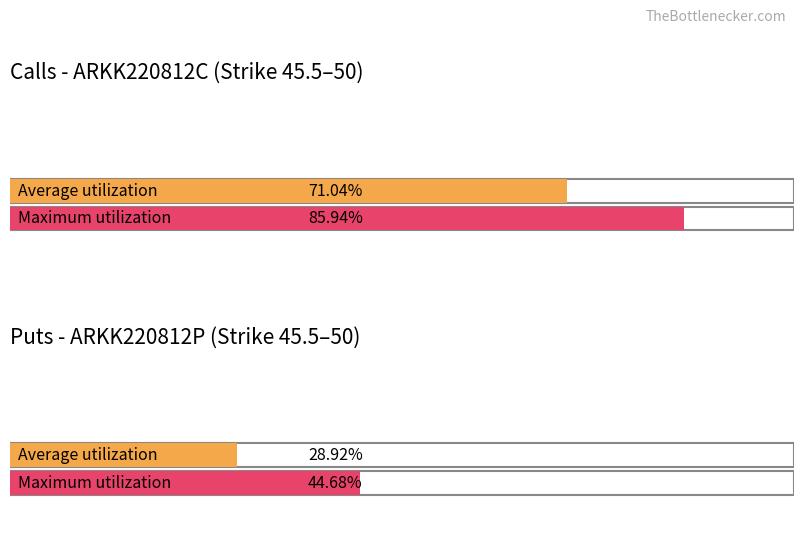

Is the value of Maximum utilization at 48.5 greater than the value of Average utilization at 46?

No